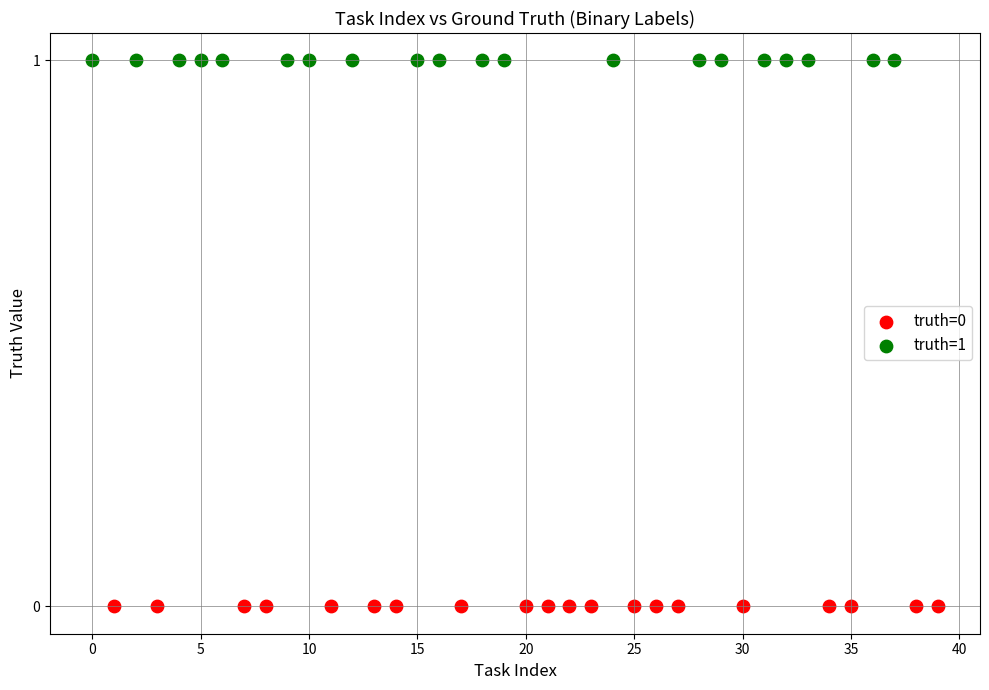

Which series contains the highest Y value?

truth=1